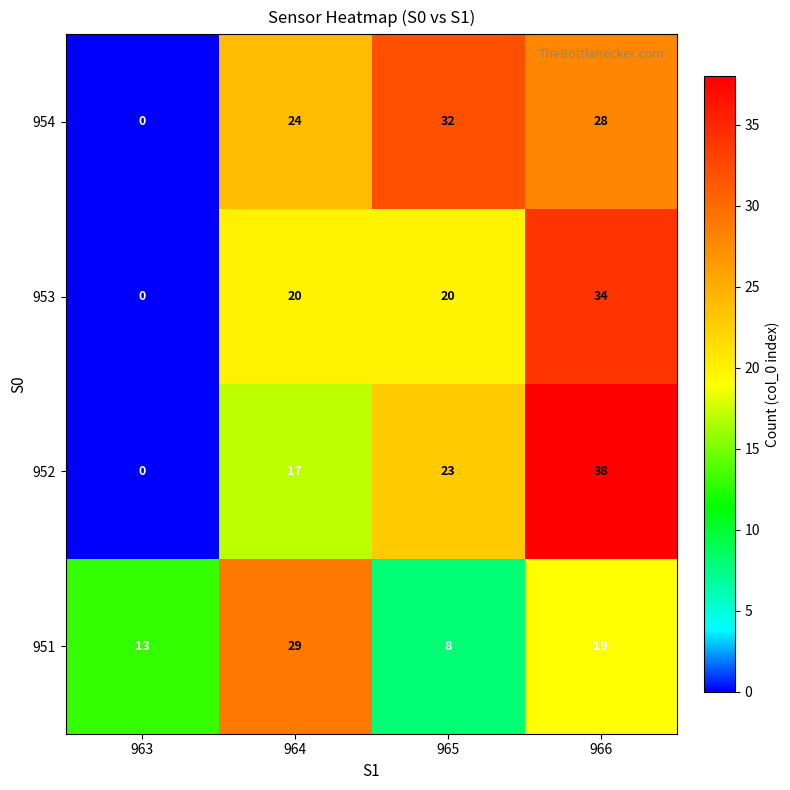

At how many categories does at least one series exceed 24?

3